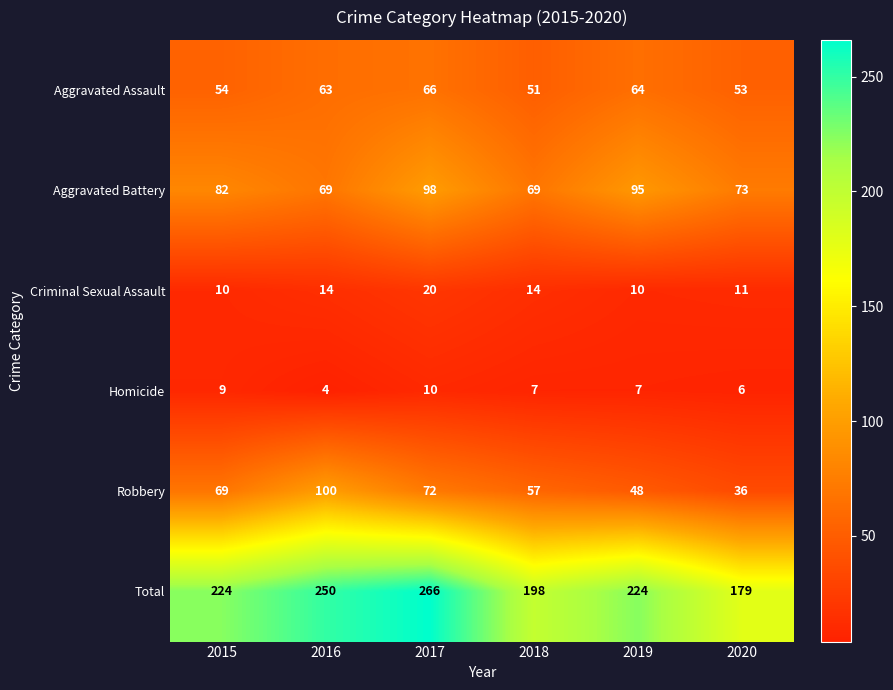

Is the value of Total at 2015 greater than the value of Aggravated Assault at 2019?

Yes